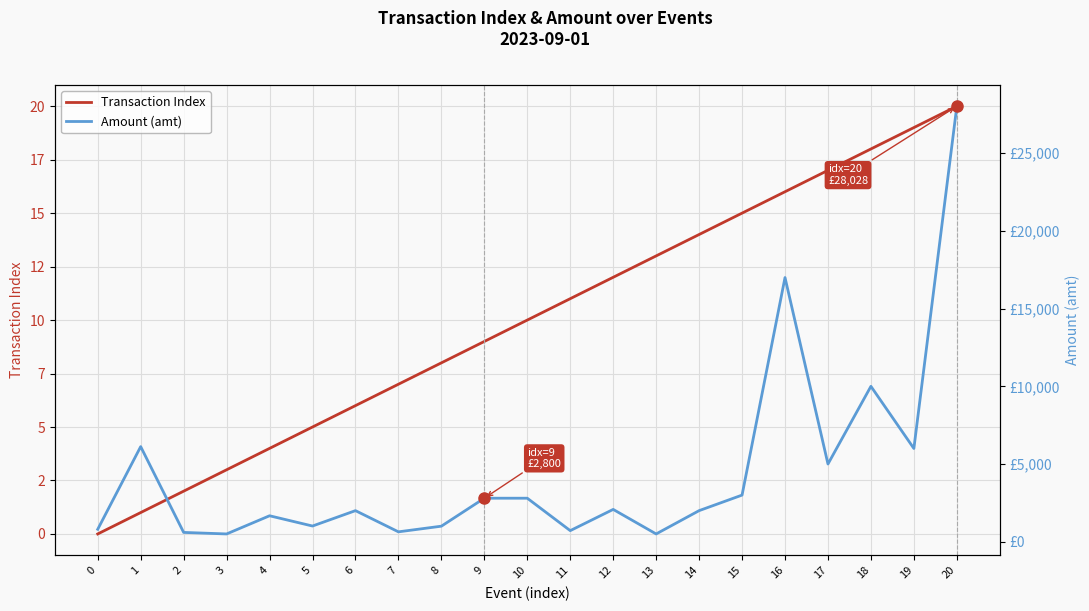

True or false: Amount (amt) and Transaction Index intersect in this chart.

False